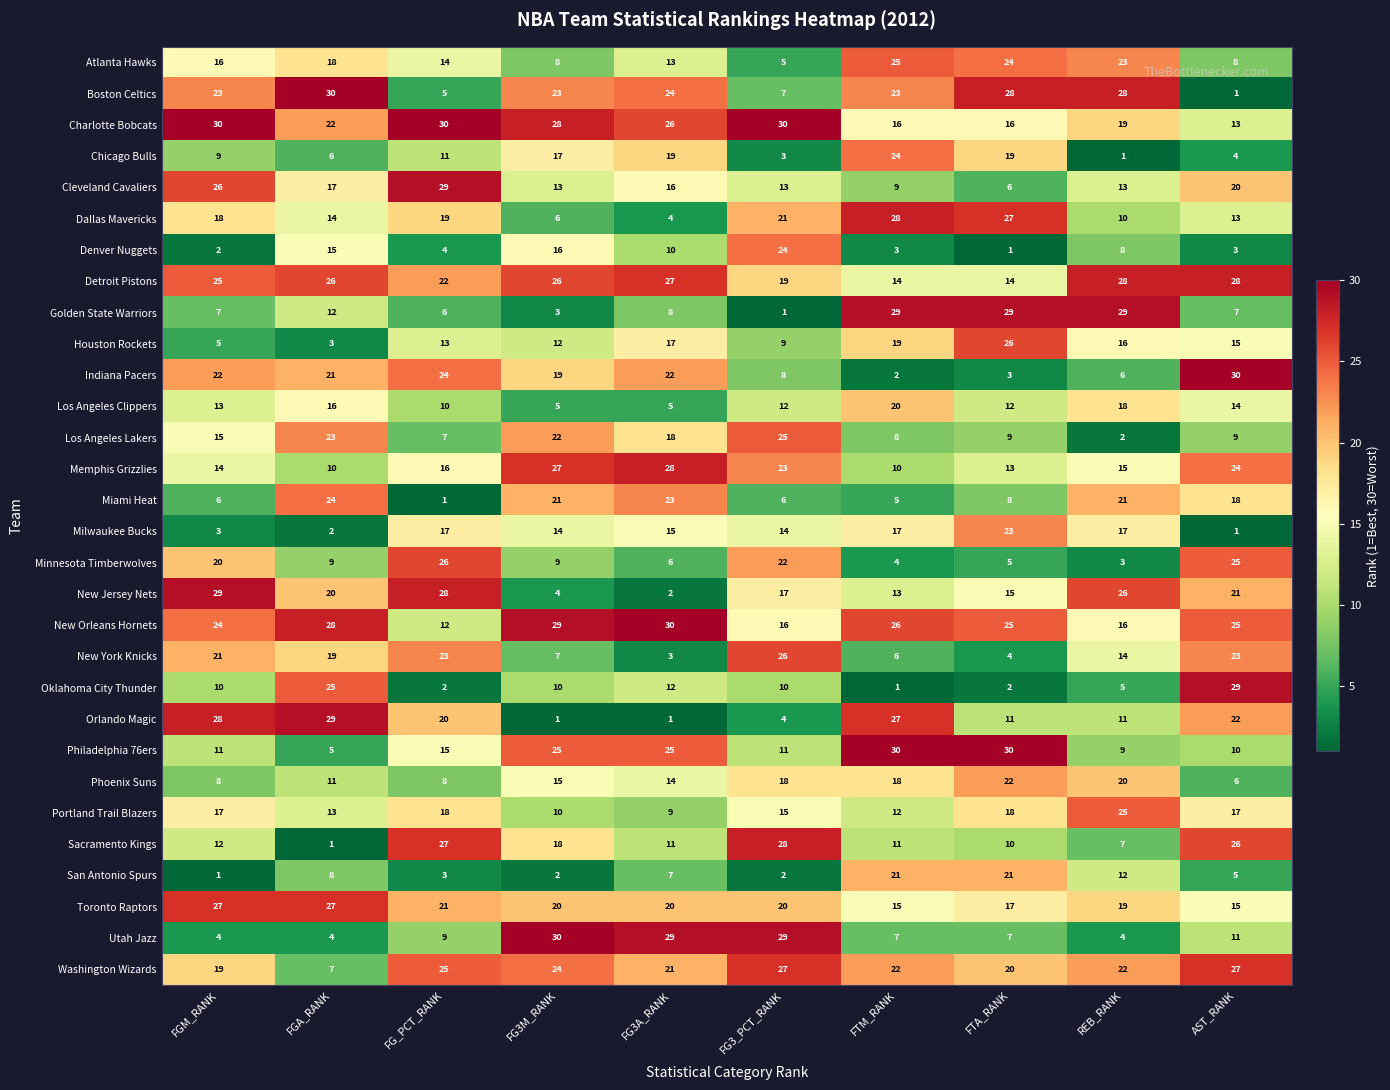

What is the smallest value displayed?

1